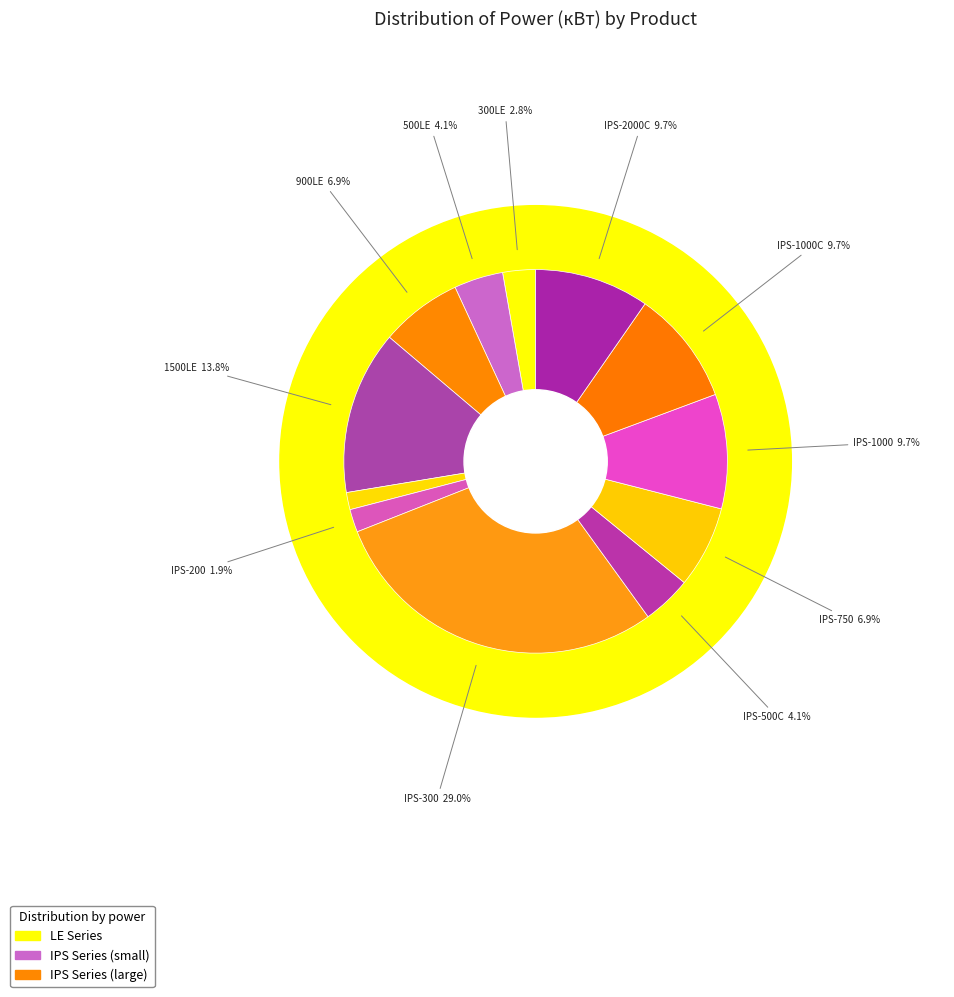

True or false: 1500LE accounts for 14% of the total.

True